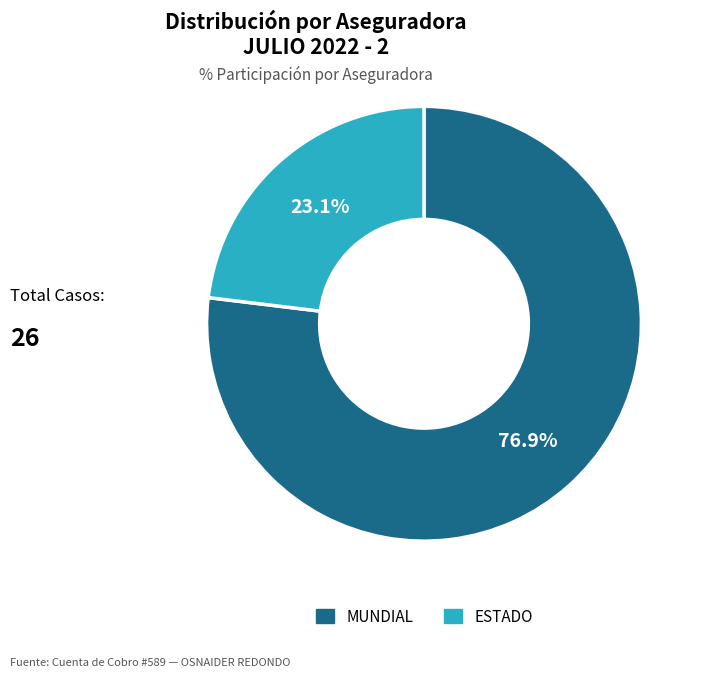

Is the sum of MUNDIAL and ESTADO greater than half?

Yes